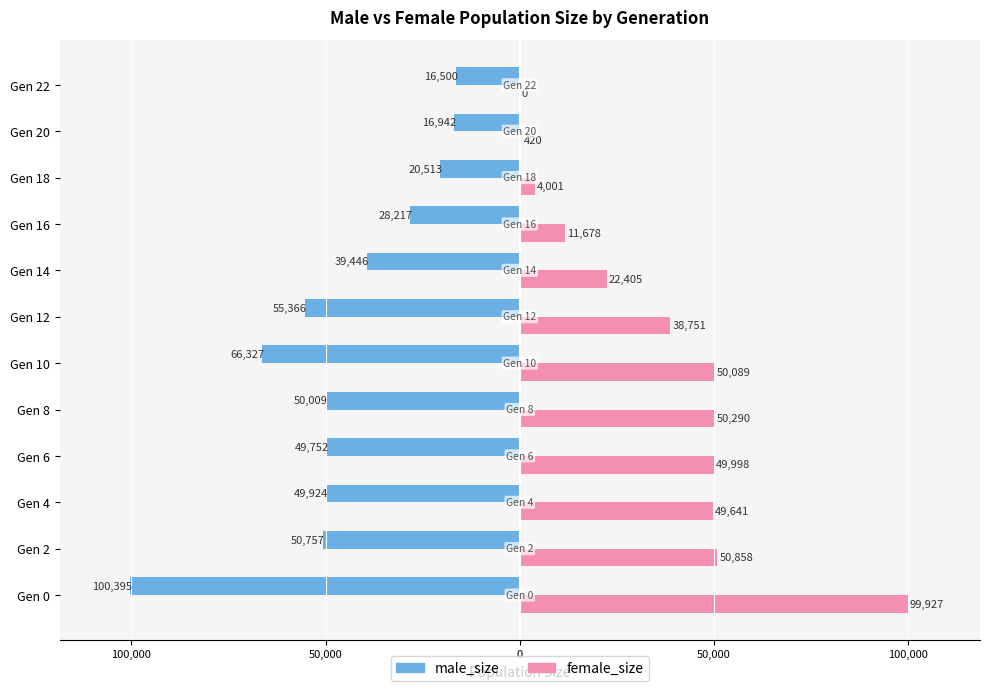

What are all the series names shown in the legend?

male_size, female_size